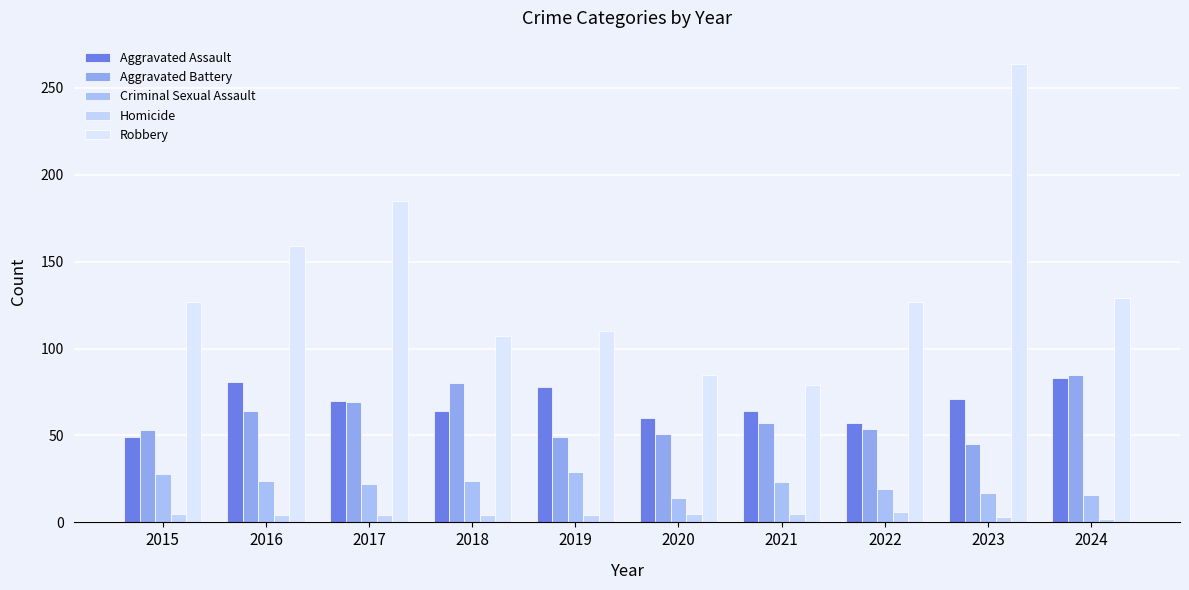

What is the difference between the highest and lowest values at 2018?

103